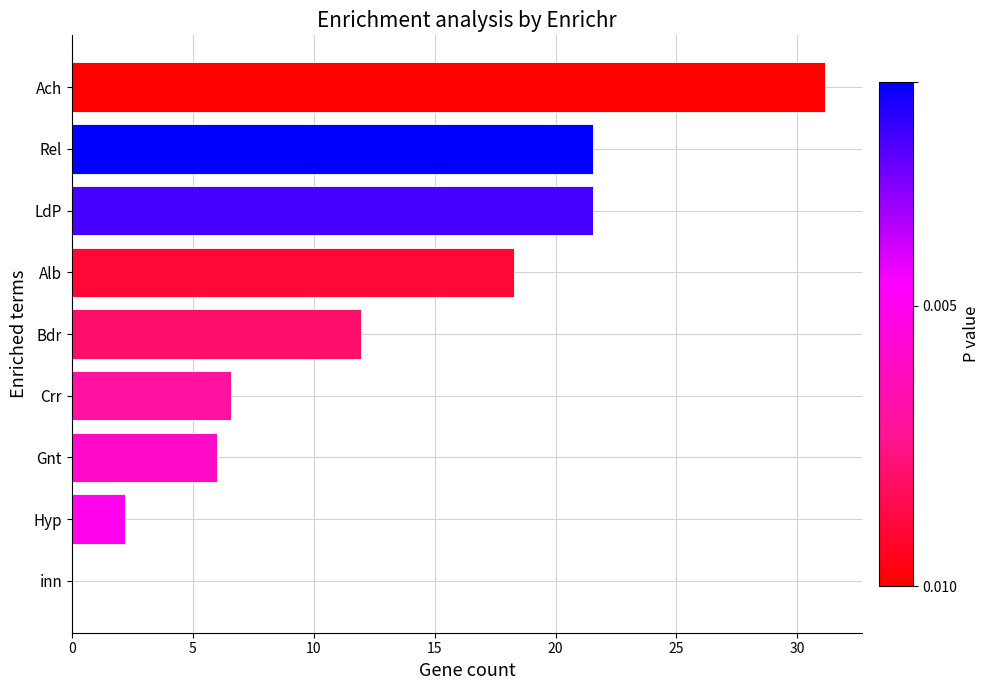

What is the sum of the values at Hyp and Bdr?

14.1